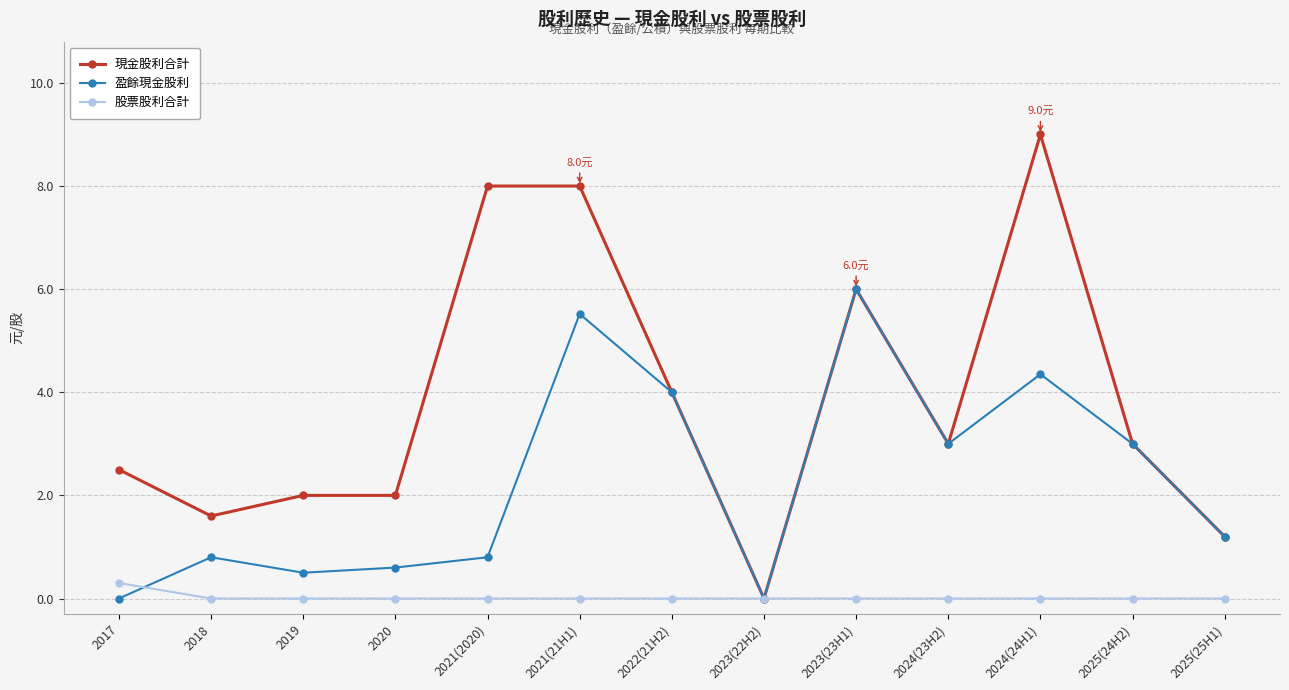

What is the approximate value of 盈餘現金股利 at 2025(25H1)?

1.2